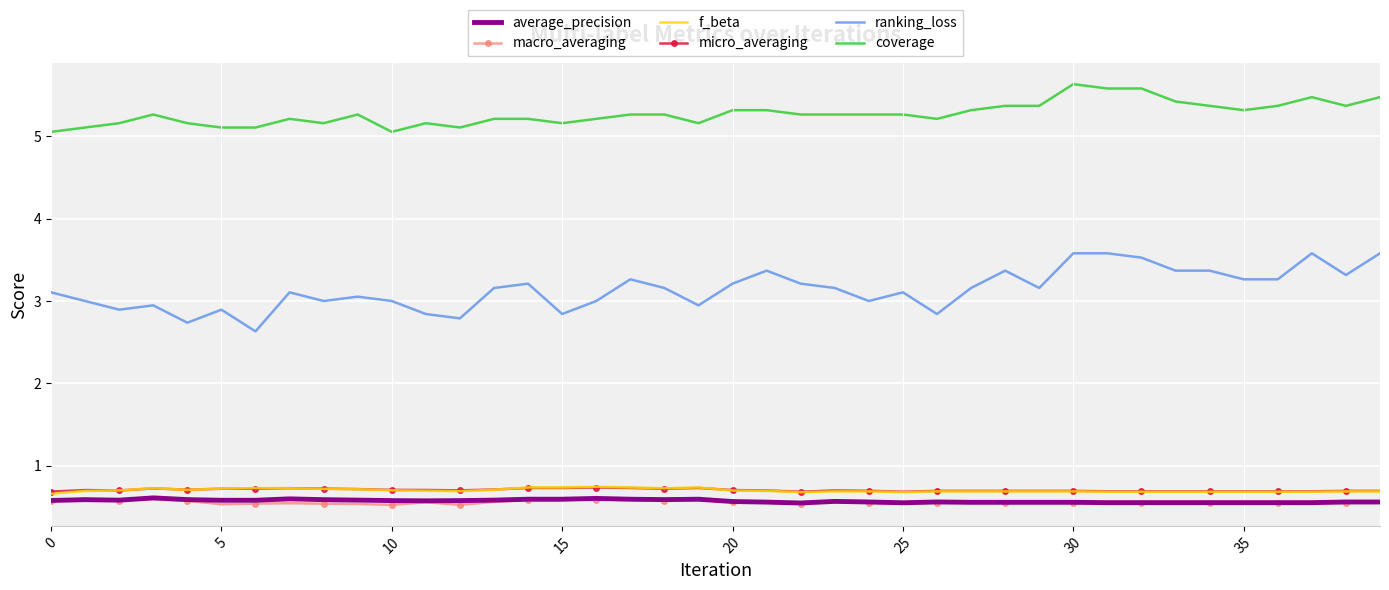

True or false: f_beta and macro_averaging cross at least once.

False